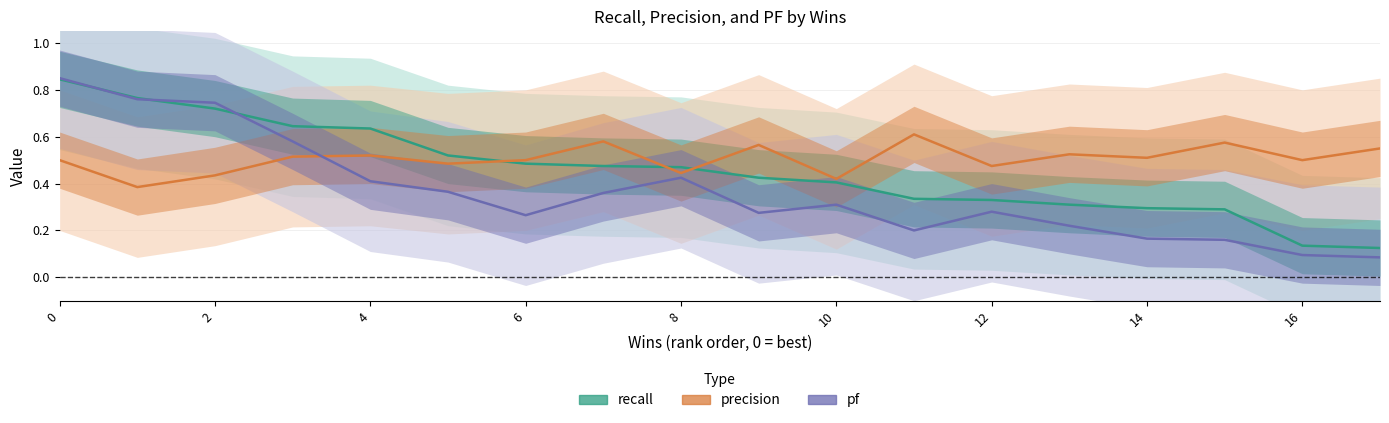

Reading right to left, what are all the values shown in this chart?

recall: 17=0.1	16=0.1	15=0.3	14=0.3	13=0.3	12=0.3	11=0.3	10=0.4	9=0.4	8=0.5	7=0.5	6=0.5	5=0.5	4=0.6	3=0.6	2=0.7	1=0.8	0=0.8
precision: 17=0.6	16=0.5	15=0.6	14=0.5	13=0.5	12=0.5	11=0.6	10=0.4	9=0.6	8=0.4	7=0.6	6=0.5	5=0.5	4=0.5	3=0.5	2=0.4	1=0.4	0=0.5
pf: 17=0.1	16=0.1	15=0.2	14=0.2	13=0.2	12=0.3	11=0.2	10=0.3	9=0.3	8=0.4	7=0.4	6=0.3	5=0.4	4=0.4	3=0.6	2=0.7	1=0.8	0=0.8